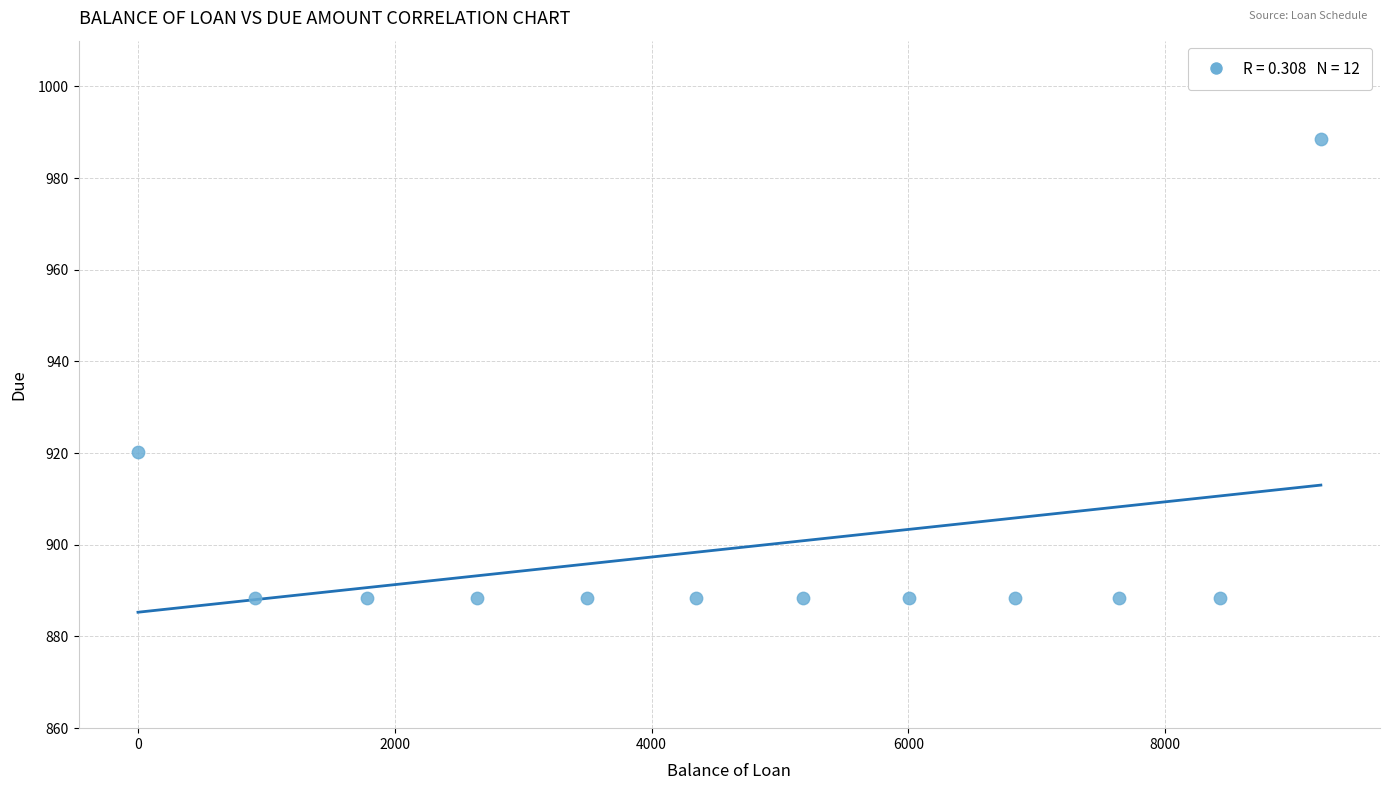

What is the average Y value?

899.5